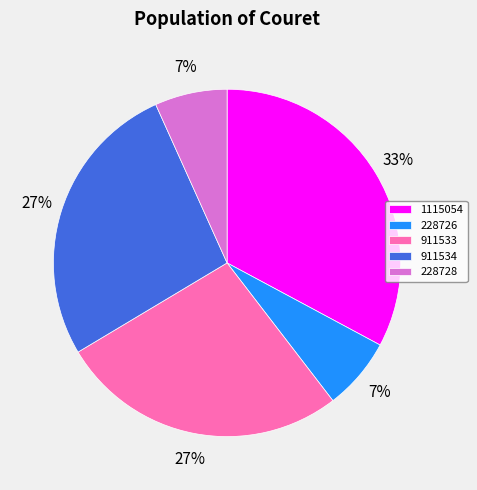

Is there a majority slice in this chart?

No